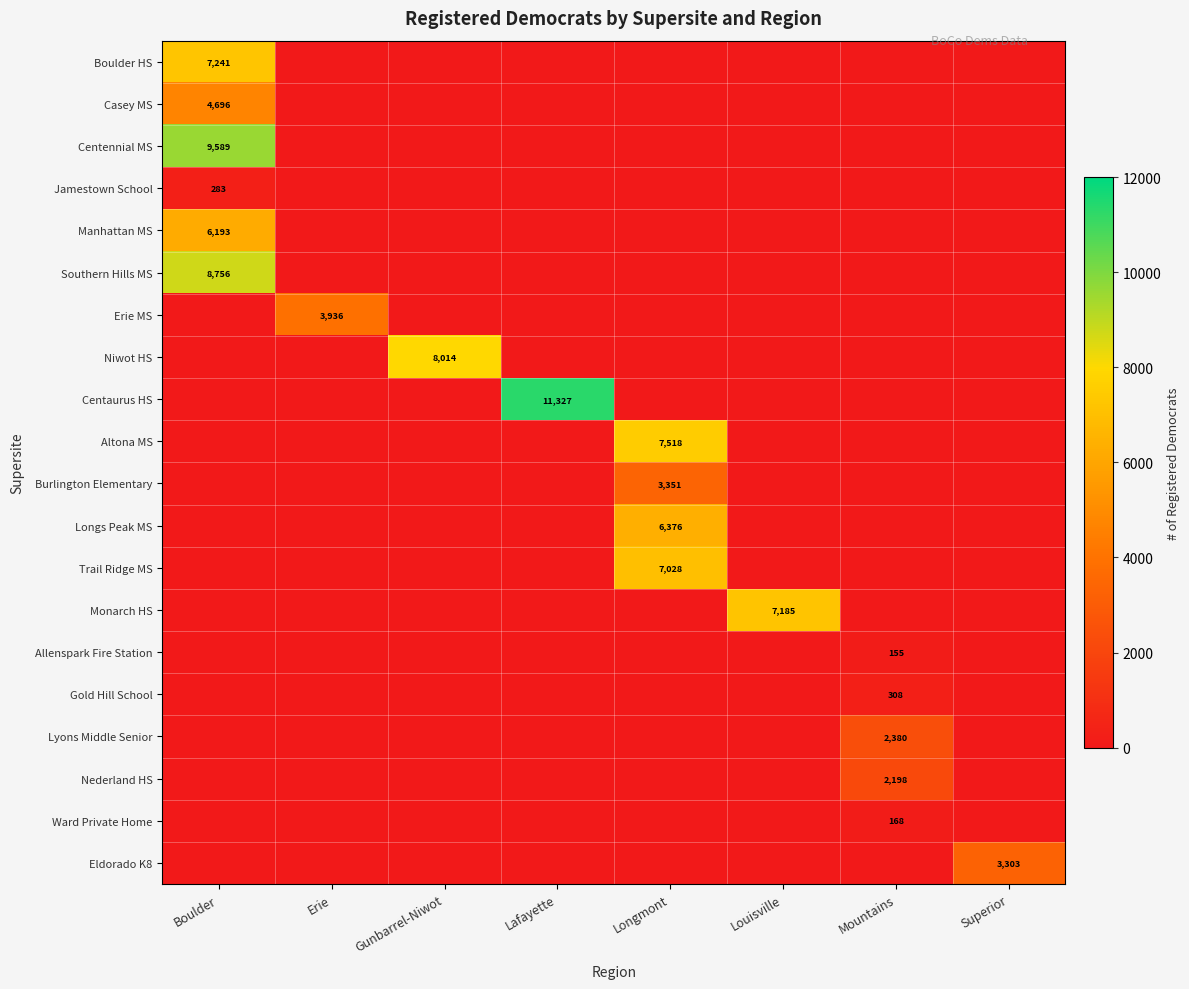

Is it true that Southern Hills MS equals 14227 at Boulder?

False